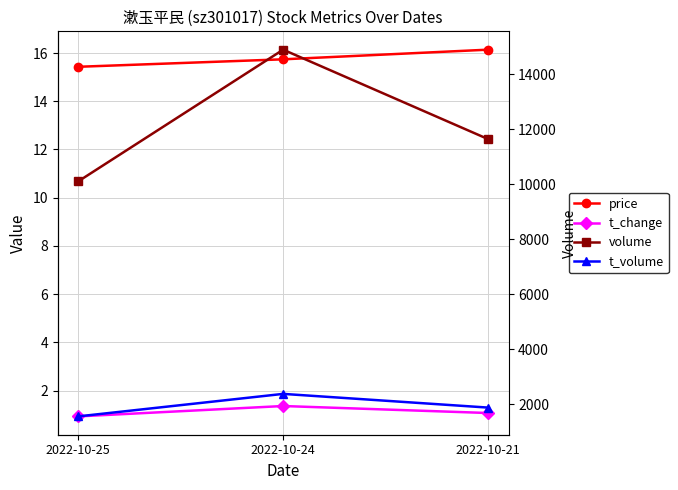

The value of volume at 2022-10-21 is 18028.2. True or false?

False